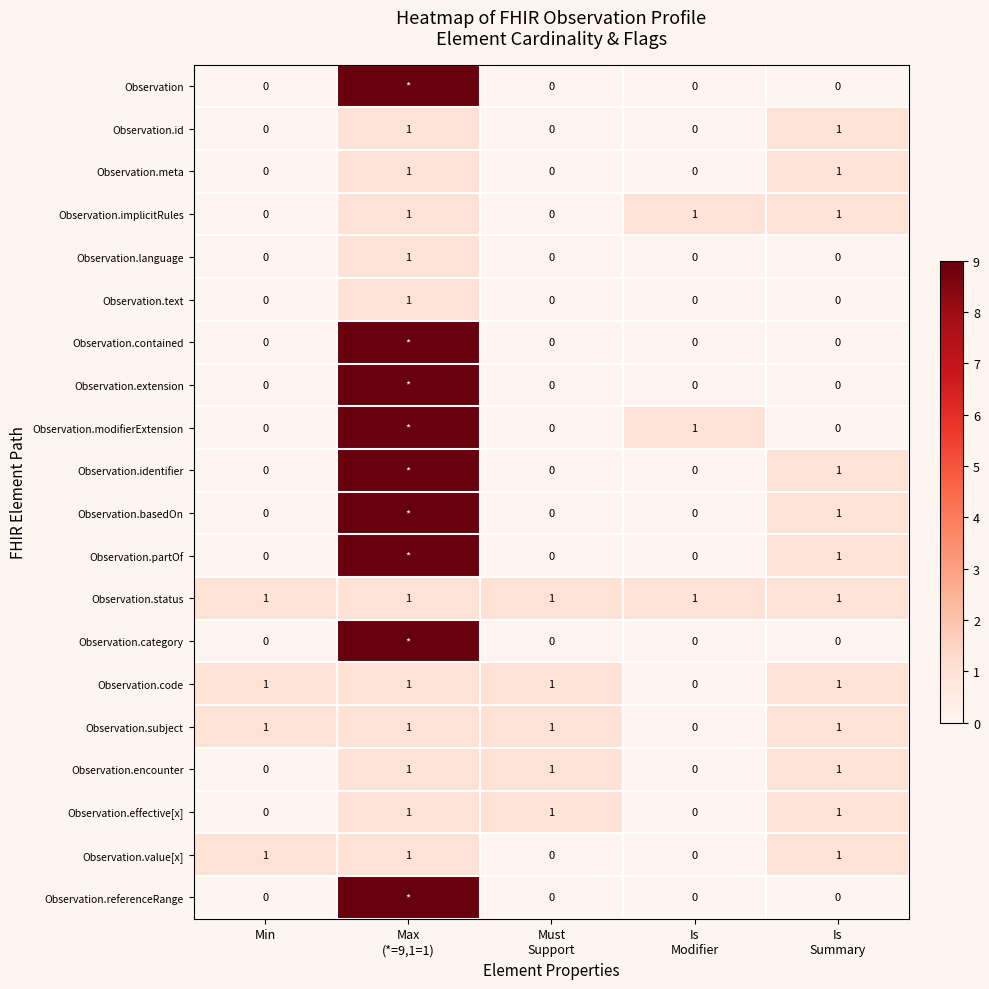

The Observation.id series shows 1 at Min. True or false?

False